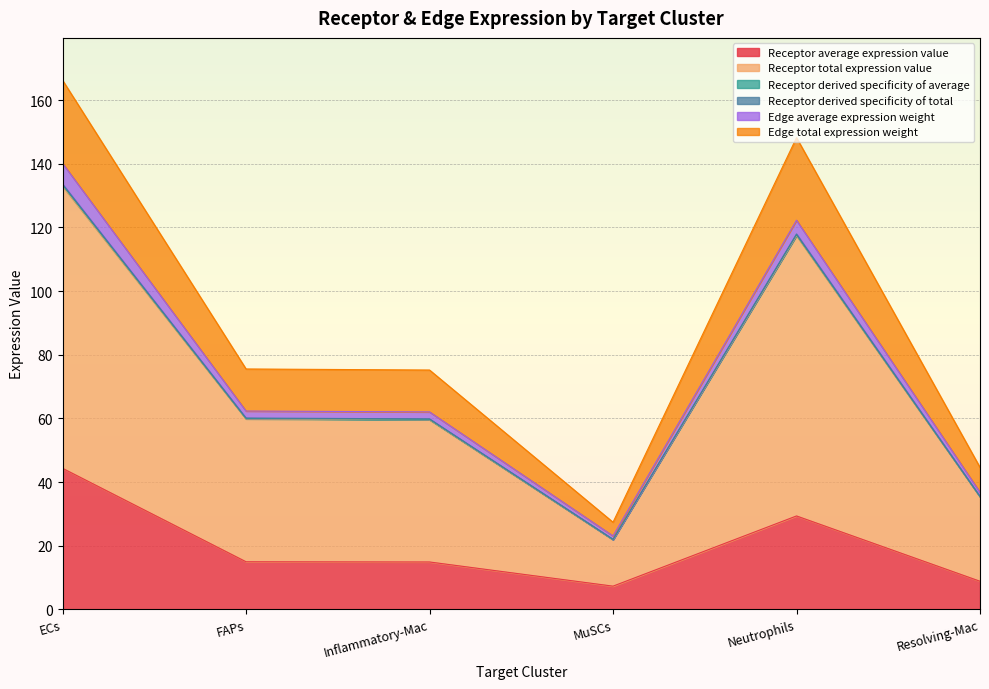

Between Neutrophils and Resolving-Mac, which is larger?

Neutrophils